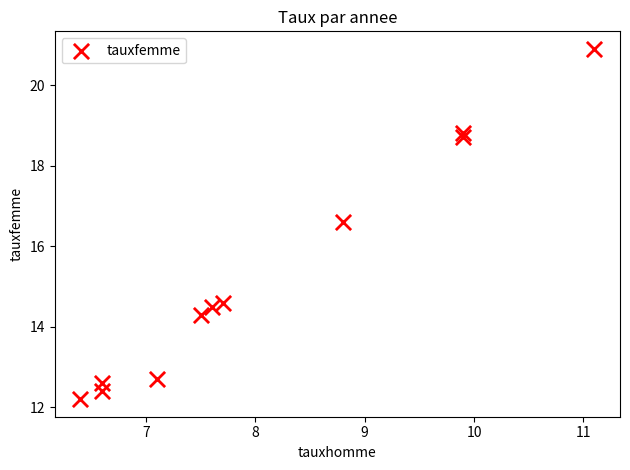

What Y value in the scatter plot is closest to 16?

16.6